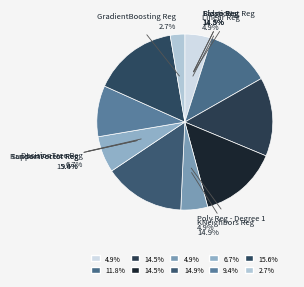

To the nearest percent, what is the combined percentage of ElasticNet Reg and Poly Reg - Degree 1?

19%